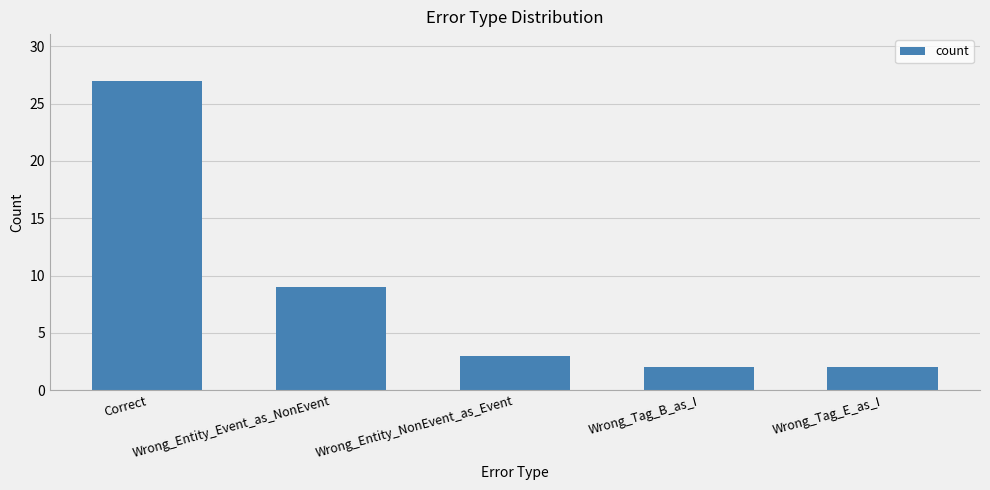

What position from the left is Wrong_Entity_NonEvent_as_Event?

3